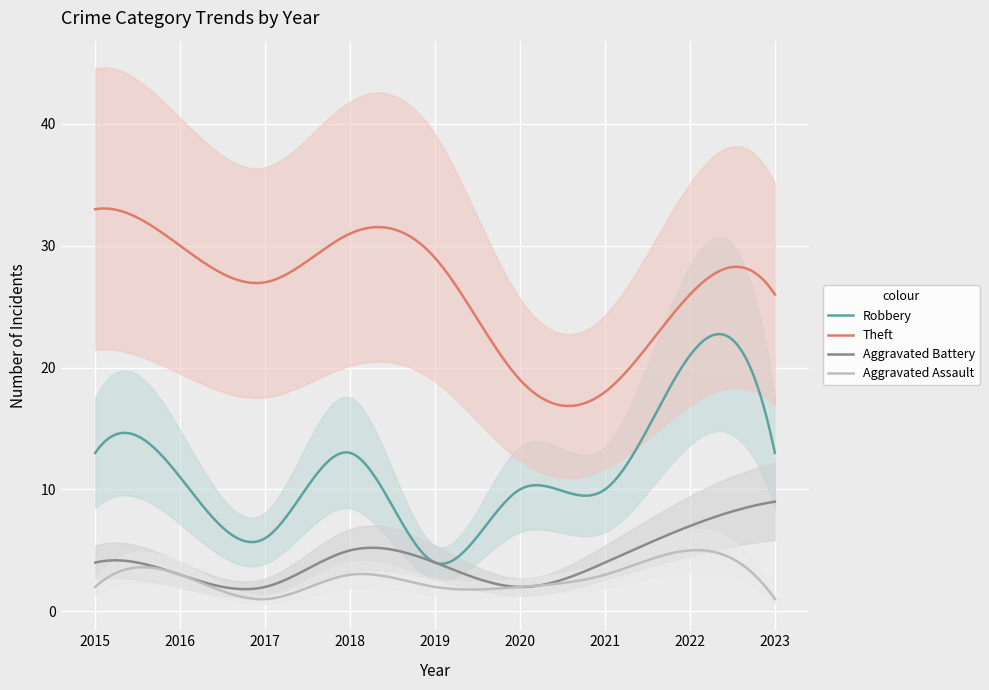

How many Aggravated Battery values are between 3 and 5?

5